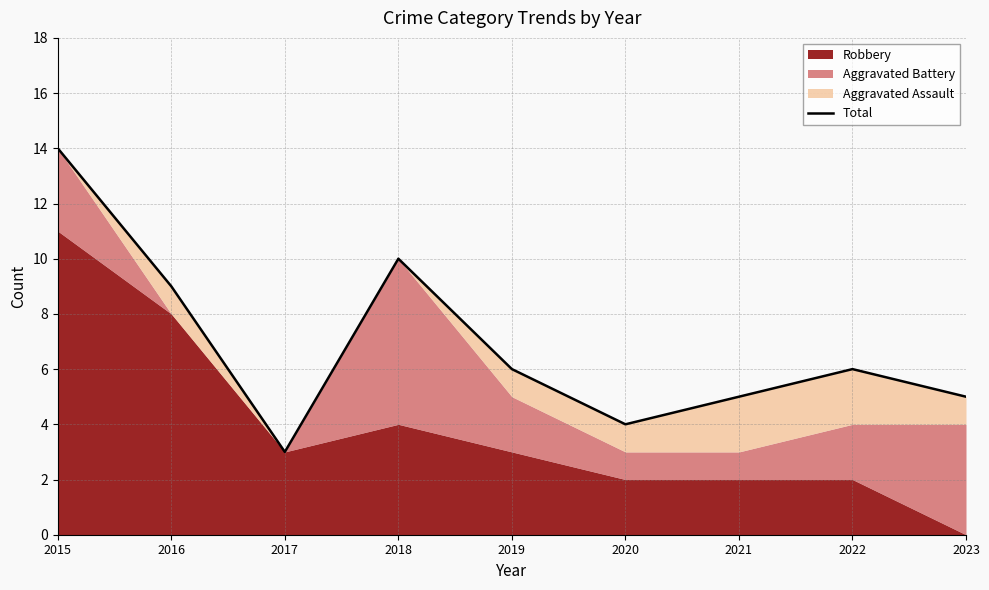

Is it true that the value at 2022 is 6?

True